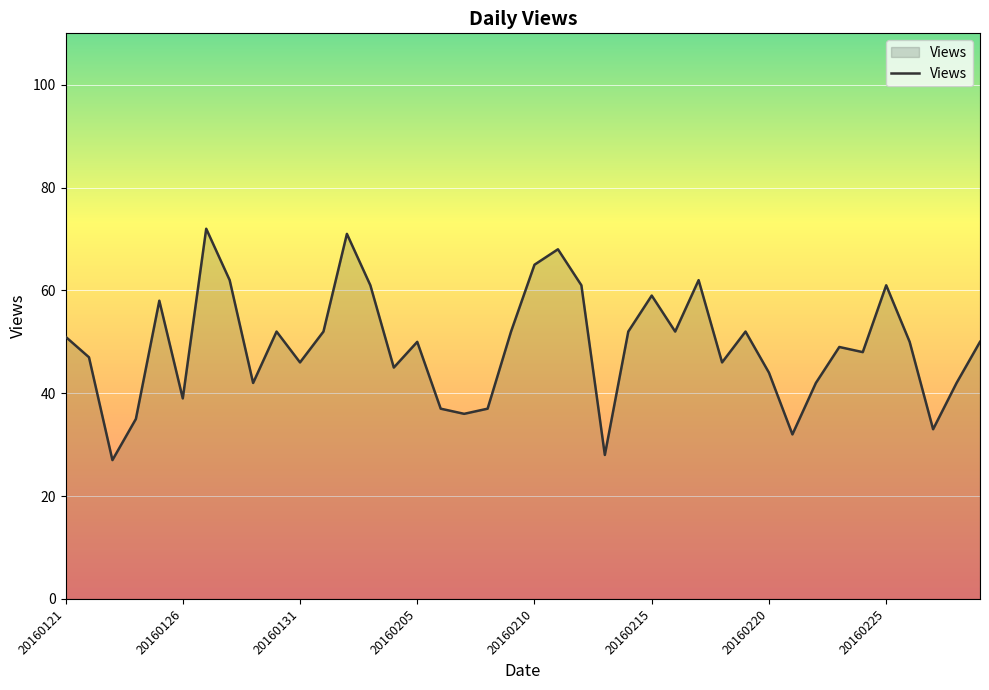

What is the difference between the maximum and minimum values?

45